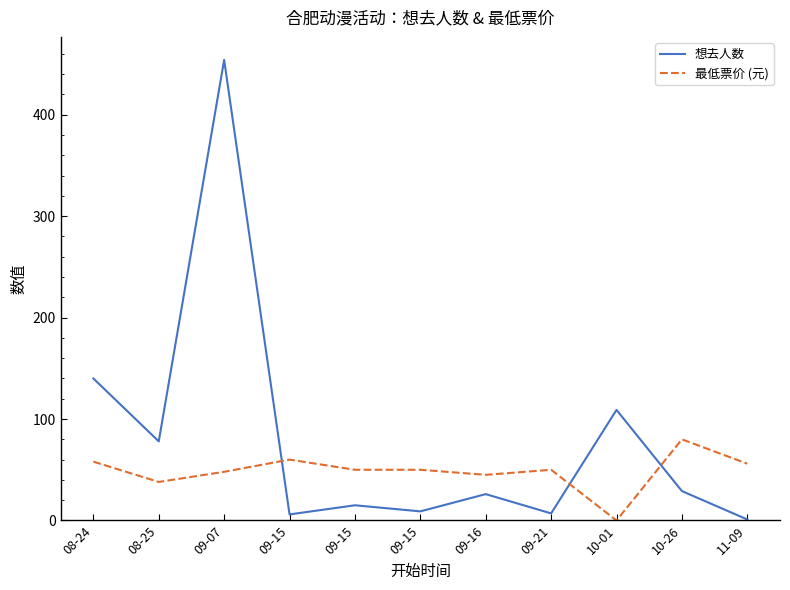

Does the chart display data point markers on the line(s)?

No